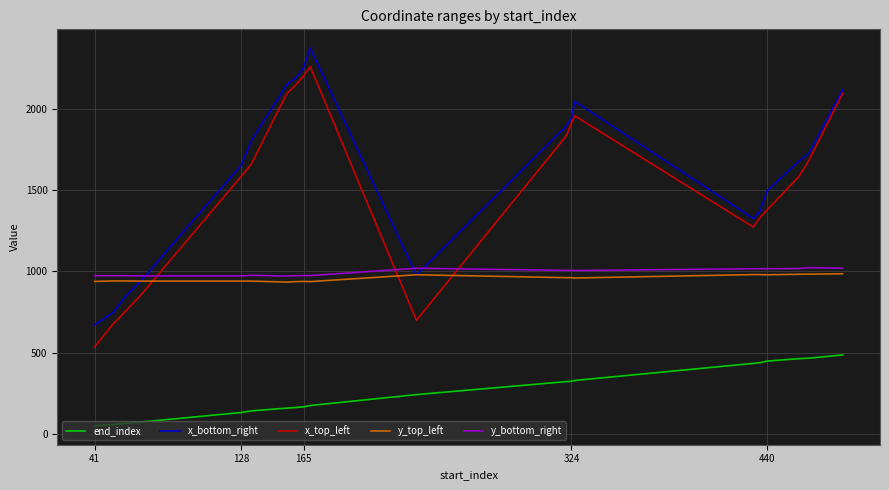

What is the sum of all end_index values?

5136